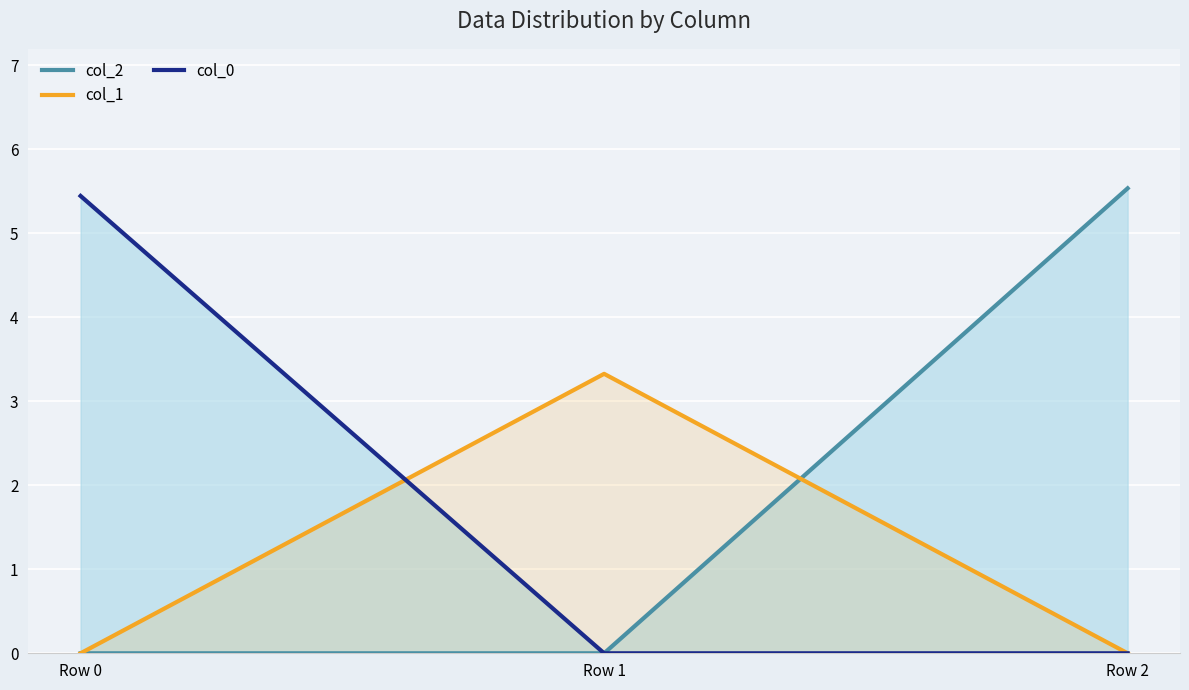

Rank the series at Row 1 from lowest to highest value.

col_2, col_0, col_1